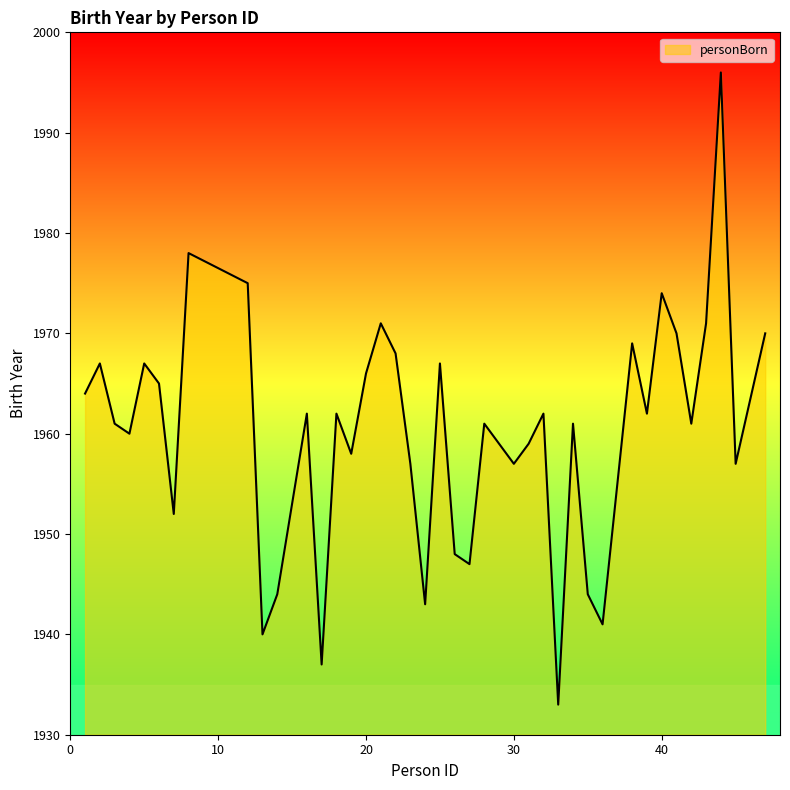

What is the difference between the maximum and minimum values?

63